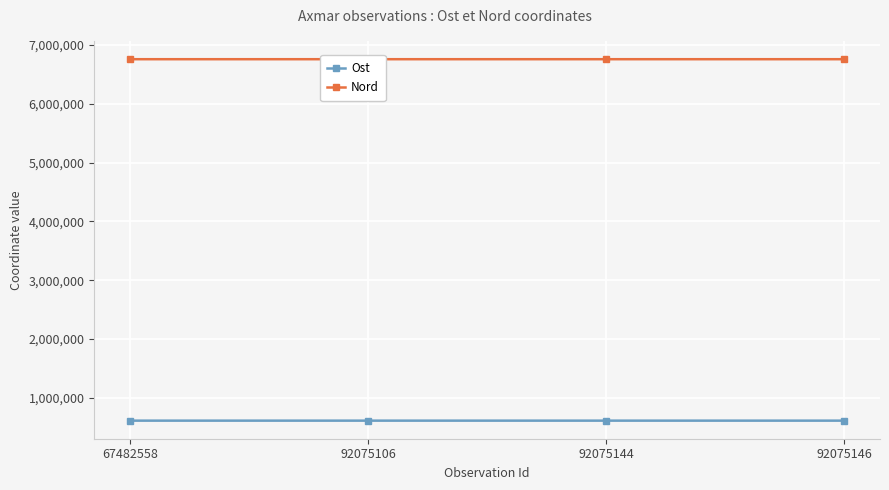

Is the value of Ost at 67482558 greater than the value of Nord at 67482558?

No